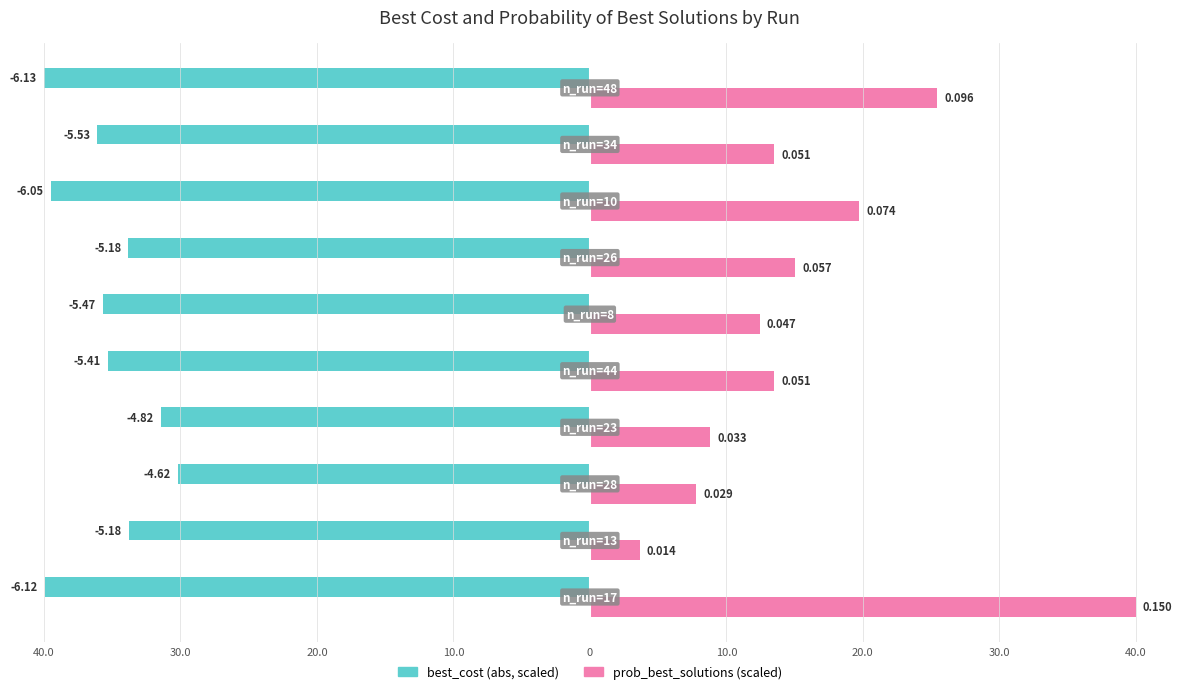

What is the minimum value shown in the chart?

-40.0